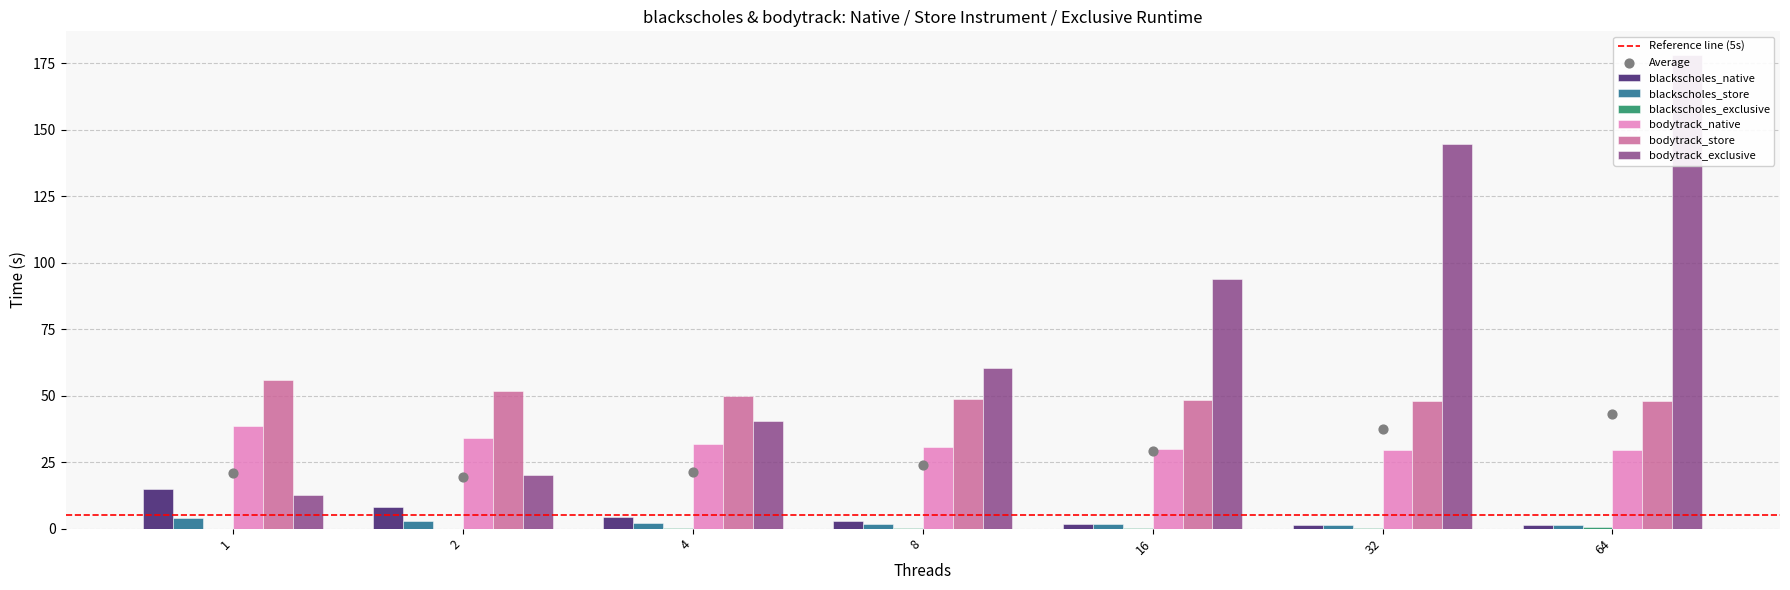

Is the value of blackscholes_native at 2 greater than the value of blackscholes_store at 32?

Yes